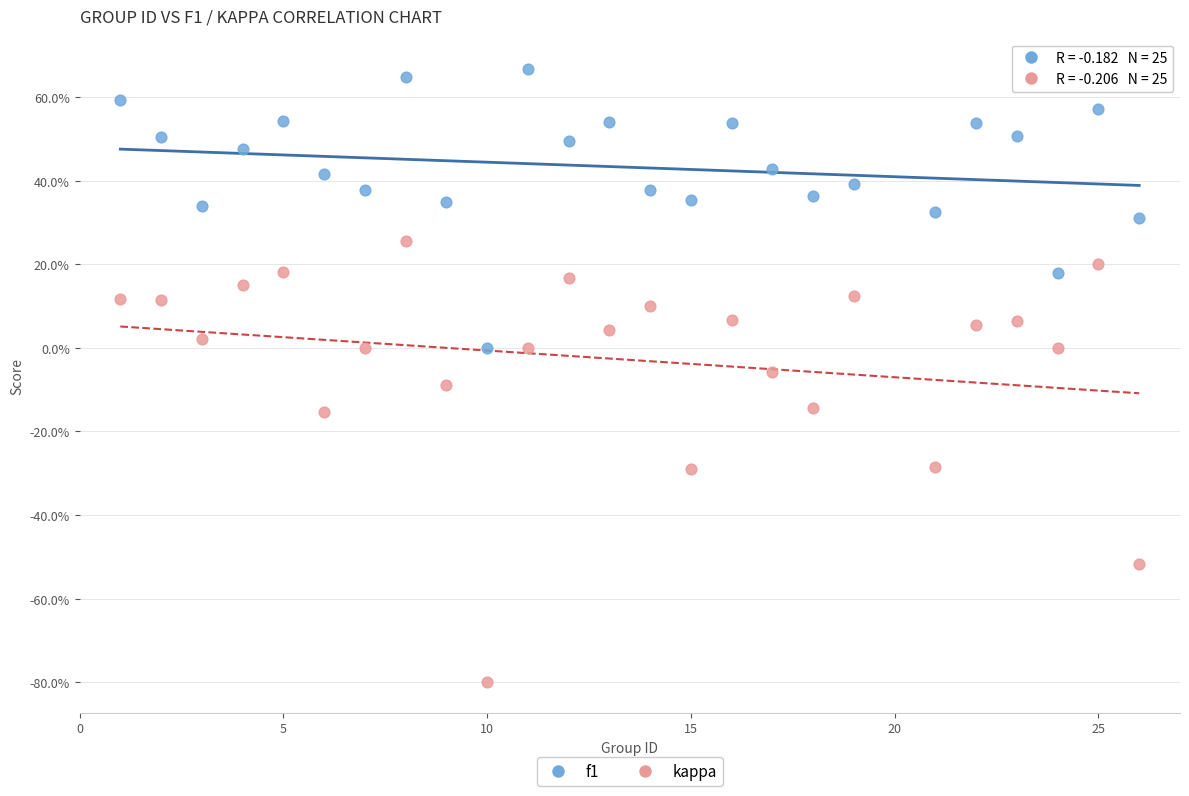

What are all the series names shown in the legend?

f1, kappa